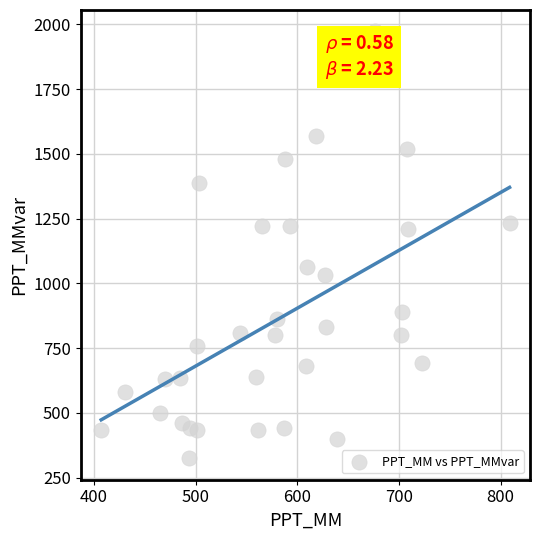

What is the range of Y values (max minus min)?

1648.7